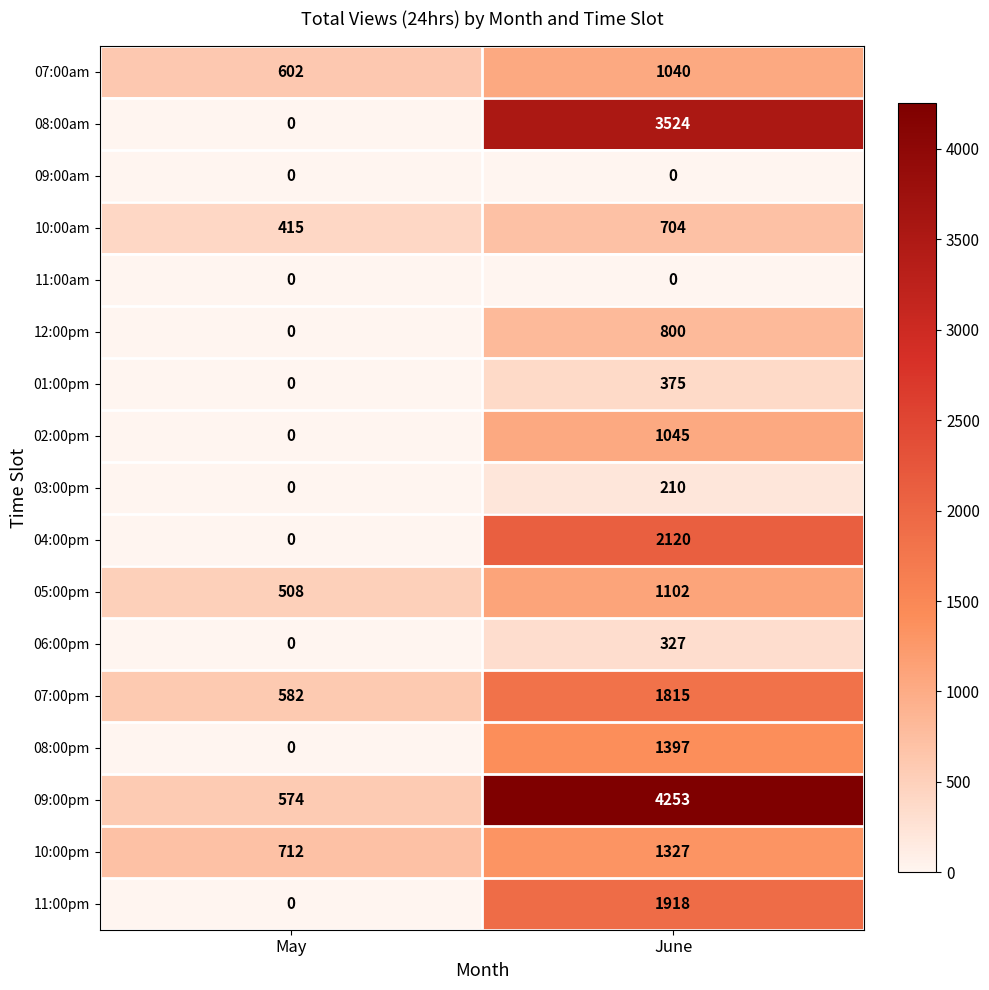

At which category is the sum across all series the highest?

June